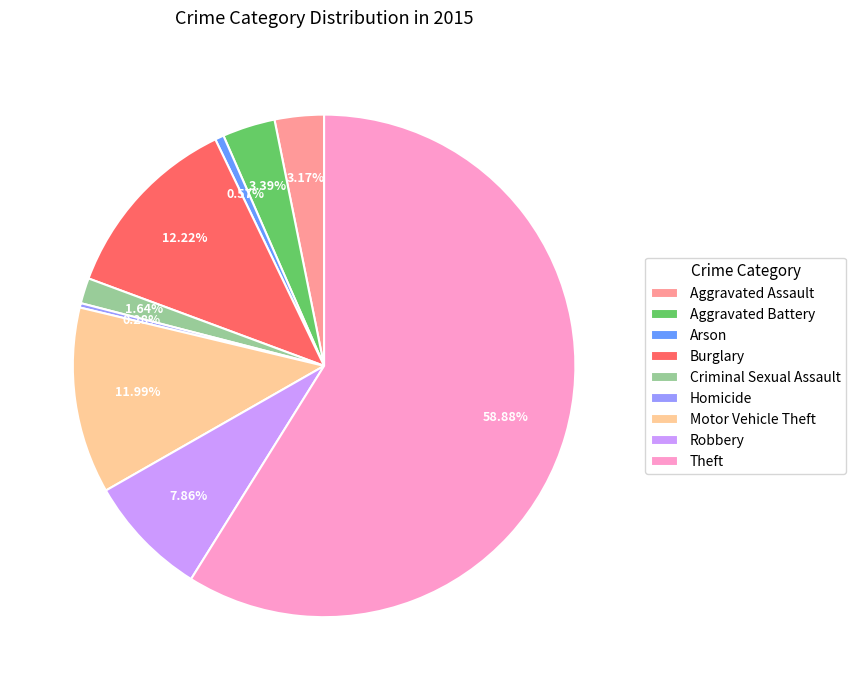

How many segments does this pie chart have?

9